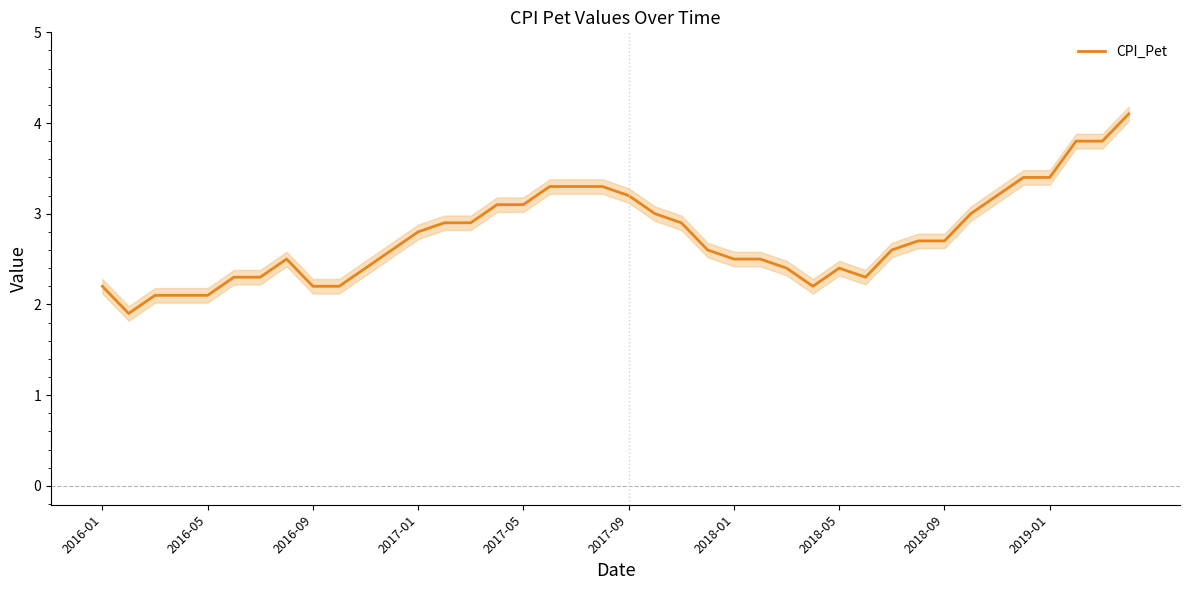

At which label is the value closest to 3?

21